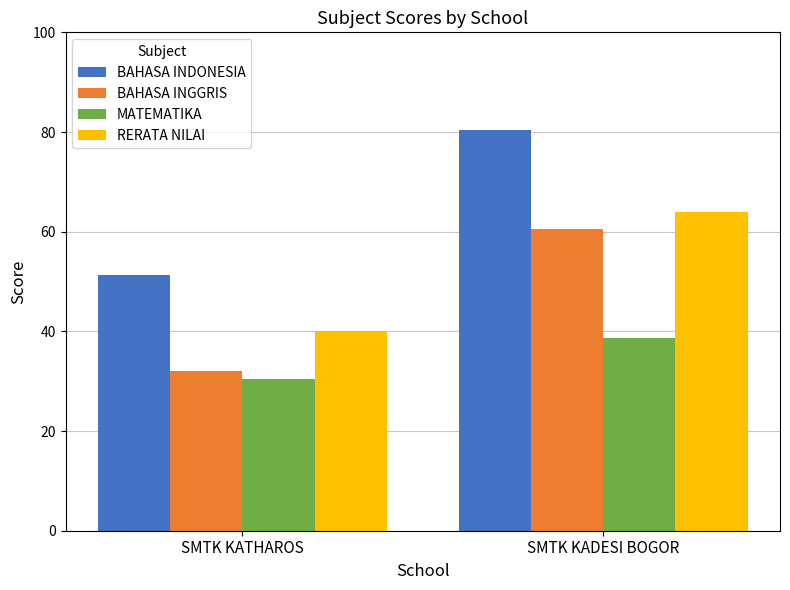

At which label does RERATA NILAI reach its peak?

SMTK KADESI BOGOR